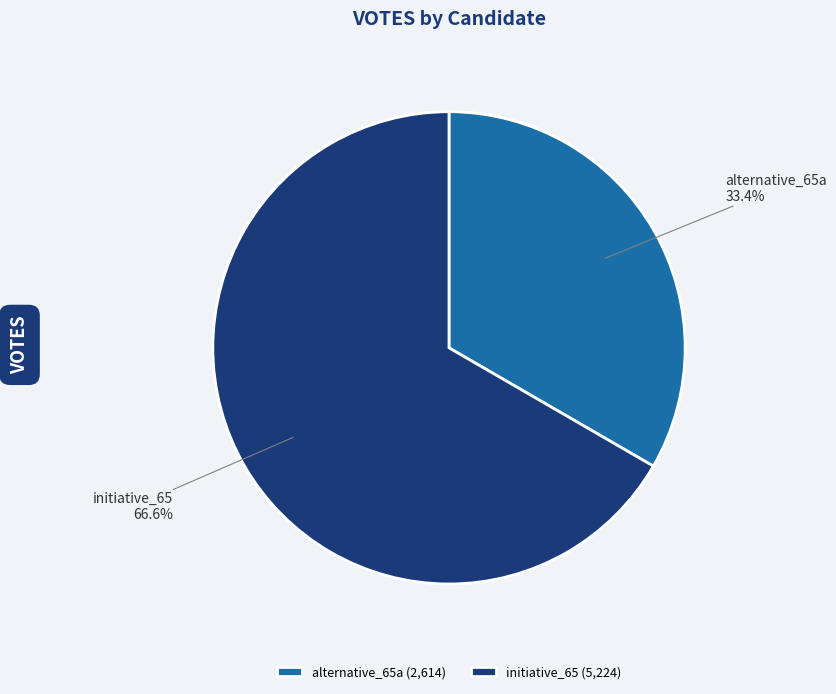

Rank the categories by value from lowest to highest.

alternative_65a, initiative_65